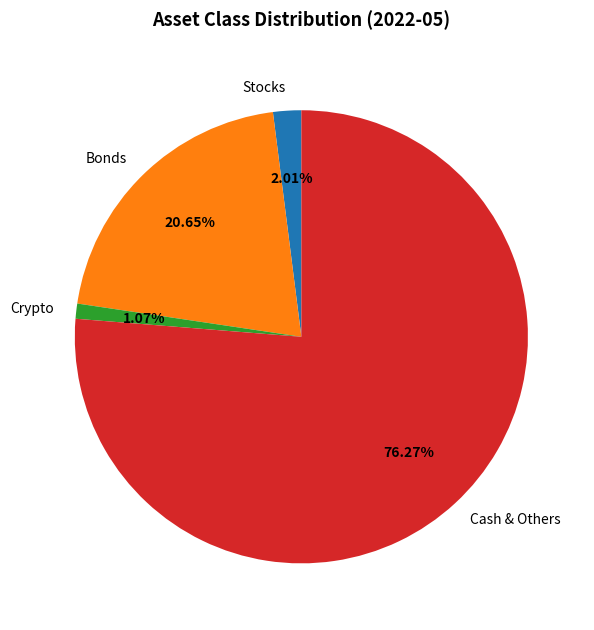

What is the ratio of the value at Crypto to the value at Bonds?

0.1